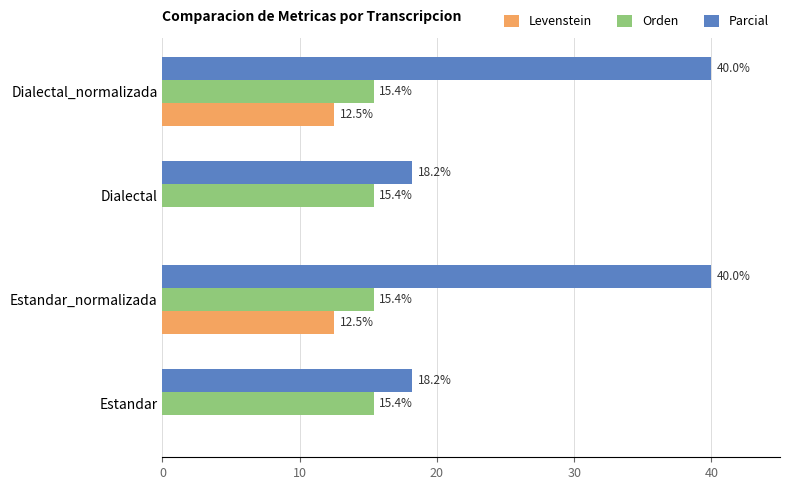

What is the sum of all Orden values?

61.5